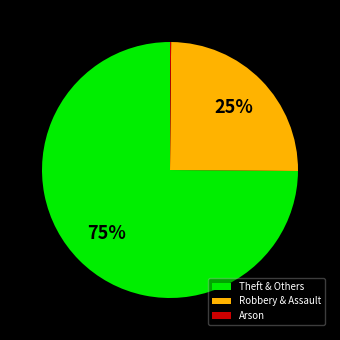

What percentage is the Theft & Others slice, to the nearest percent?

75%